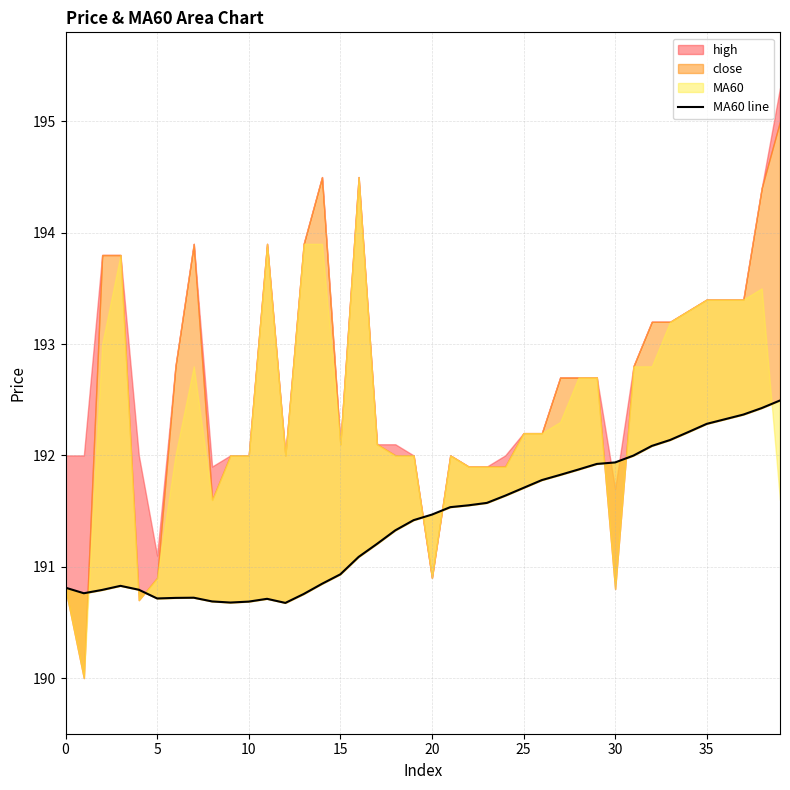

What is the label of the 25th point from the left?

24